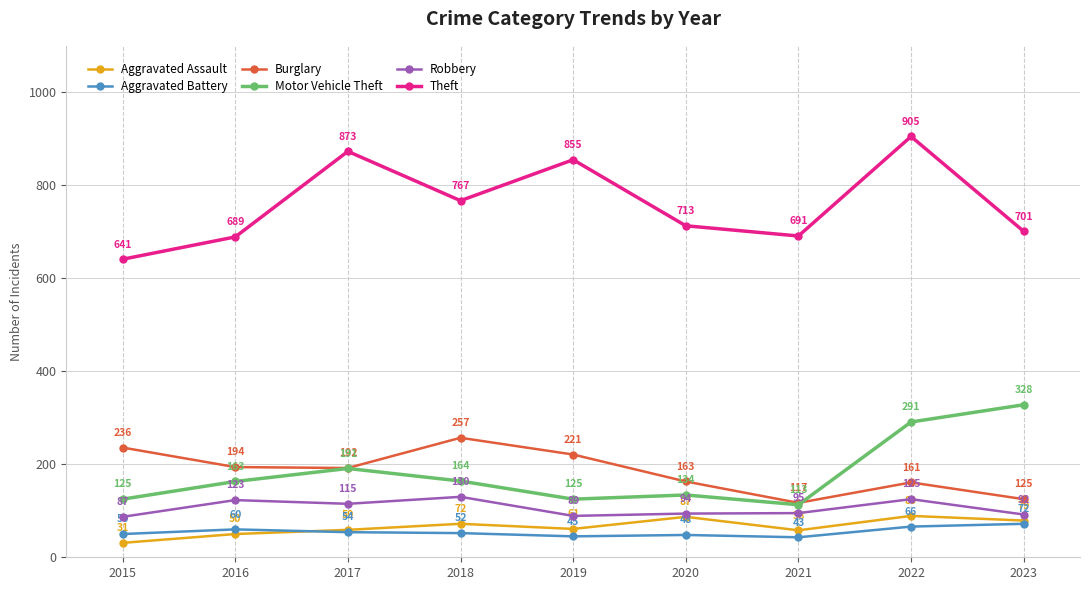

True or false: Burglary has a value of 221 at 2019.

True